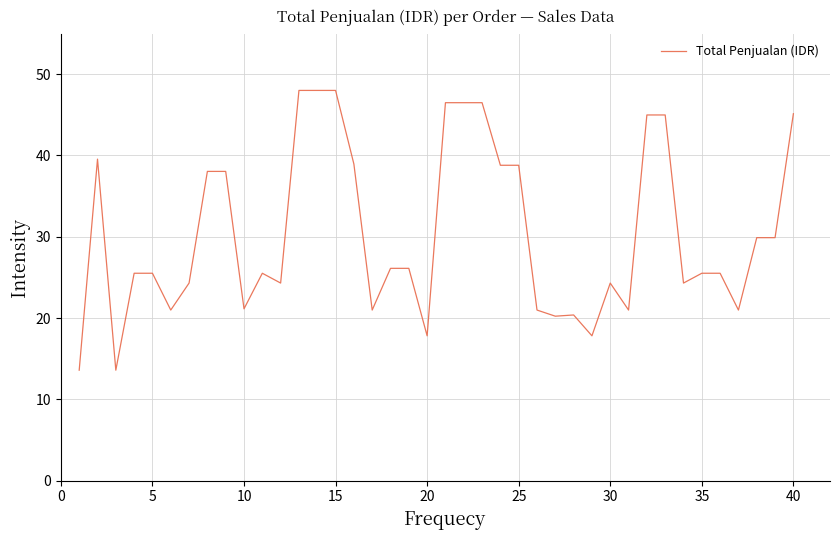

What is the minimum value shown in the chart?

13.6